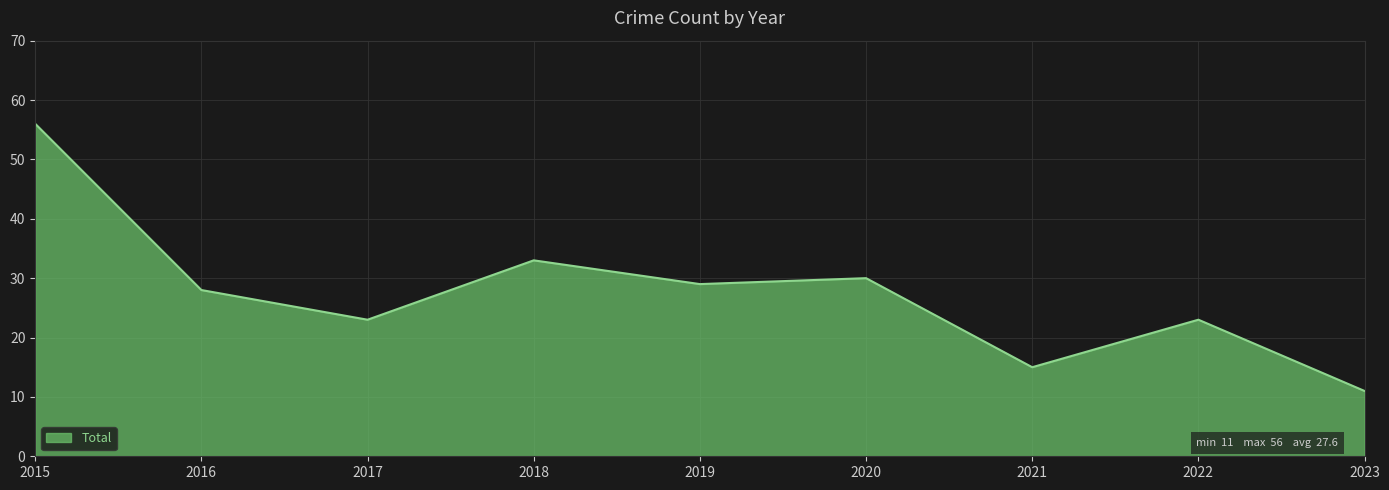

The chart shows a value of 16 at 2022. True or false?

False